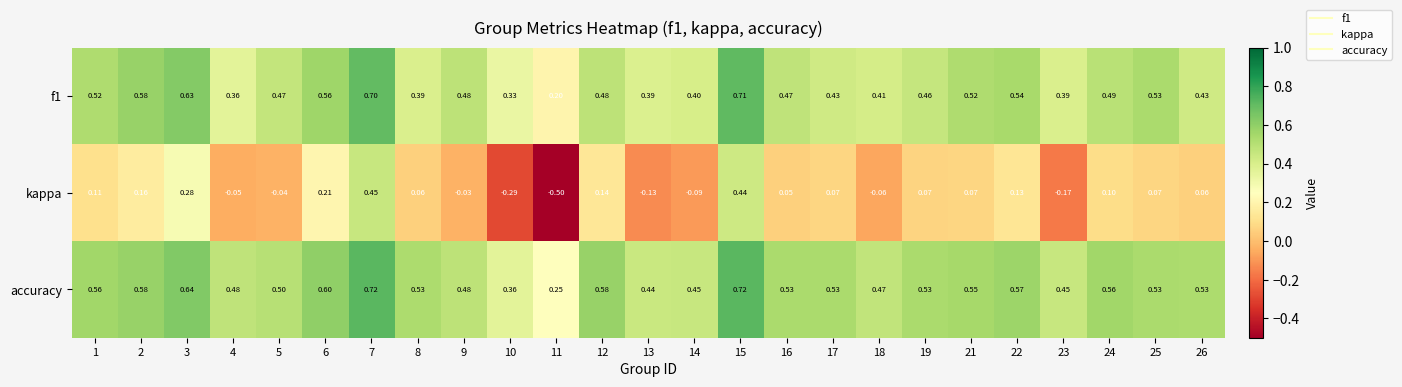

Rank the series at 4 from highest to lowest value.

accuracy, f1, kappa